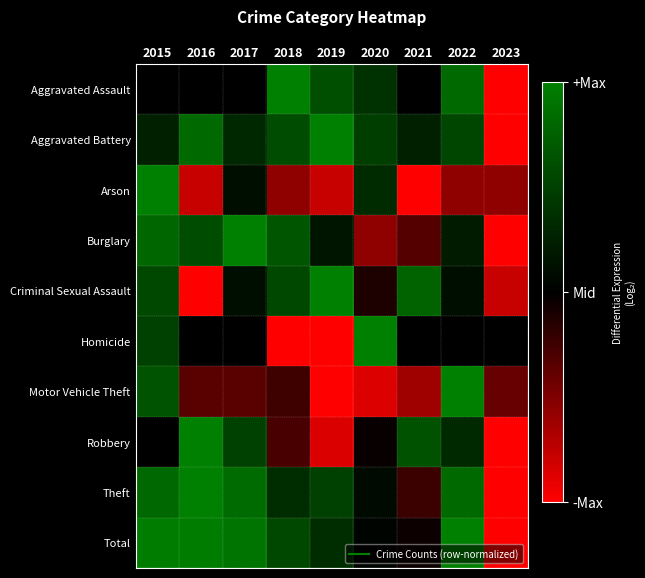

What is the difference between the highest and lowest values at 2020?

1.9